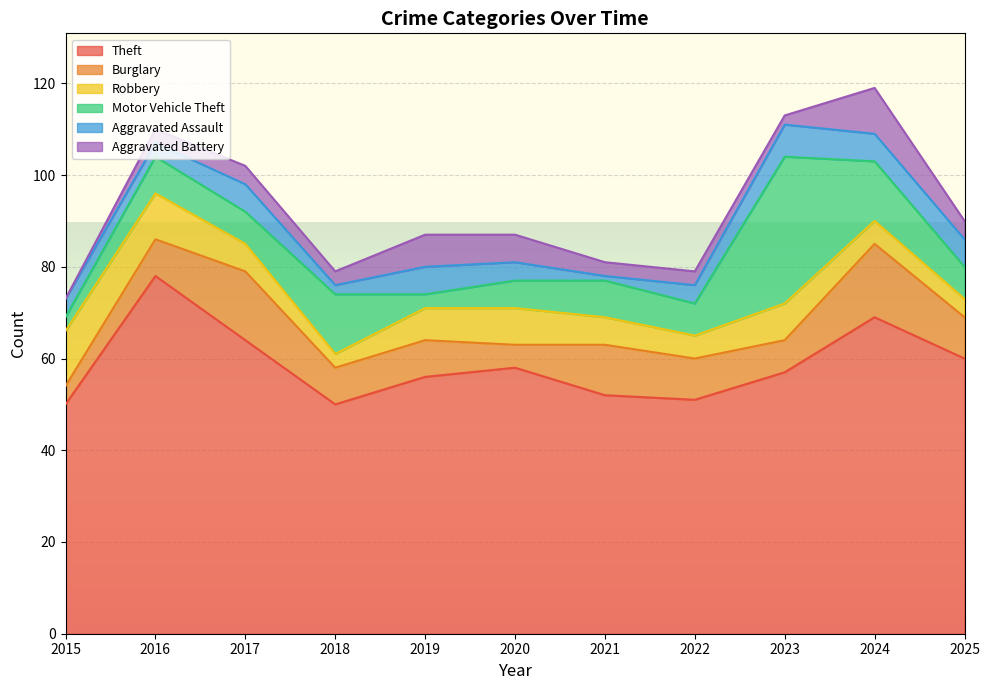

How many times do Aggravated Battery and Aggravated Assault cross each other?

4